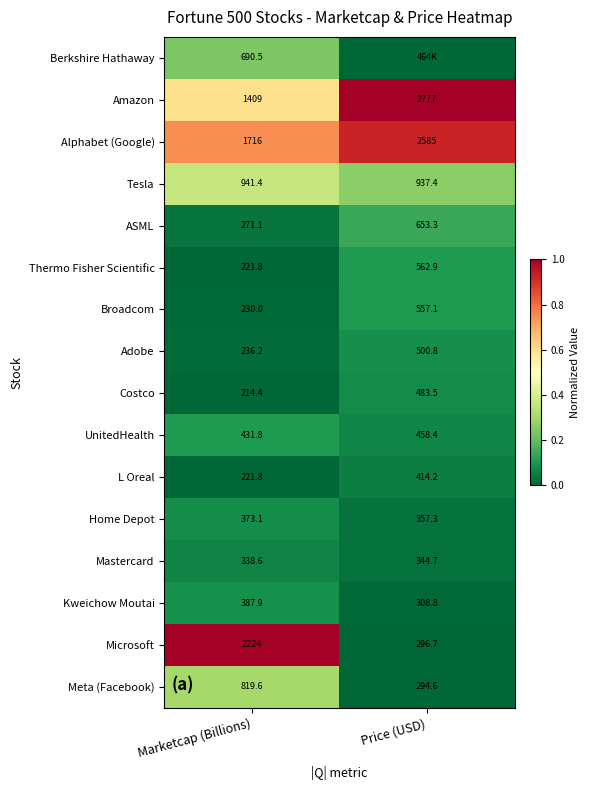

What is the spread (max minus min) of values at Marketcap (Billions)?

2009.6